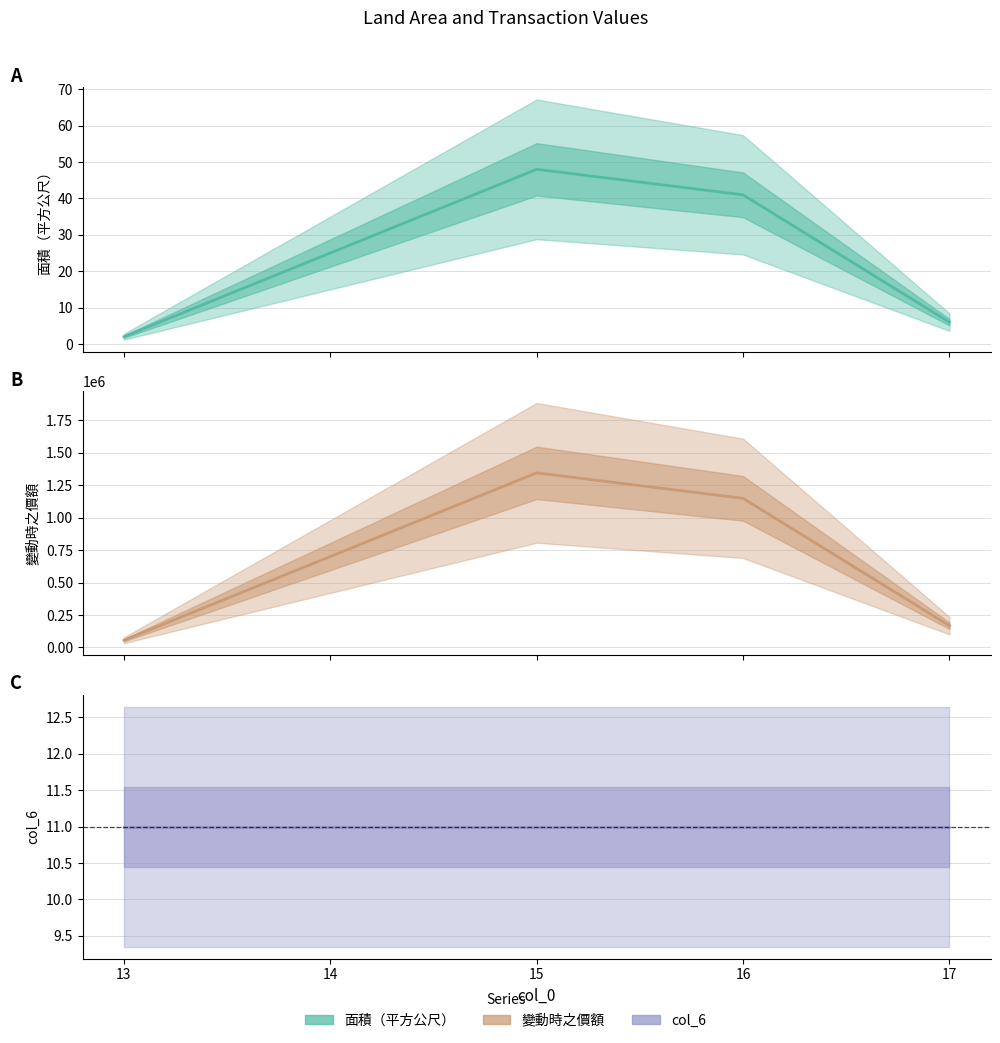

Reading left to right, what are all the values shown in this chart?

面積（平方公尺）: 13=2	14=25	15=48	16=41	17=6
變動時之價額: 13=56000	14=700000	15=1344000	16=1148000	17=168000
col_6: 13=11	14=11	15=11	16=11	17=11